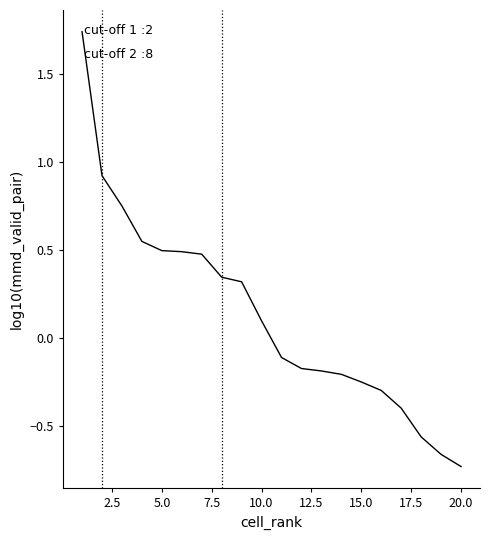

What is the difference between the maximum and minimum values?

2.5